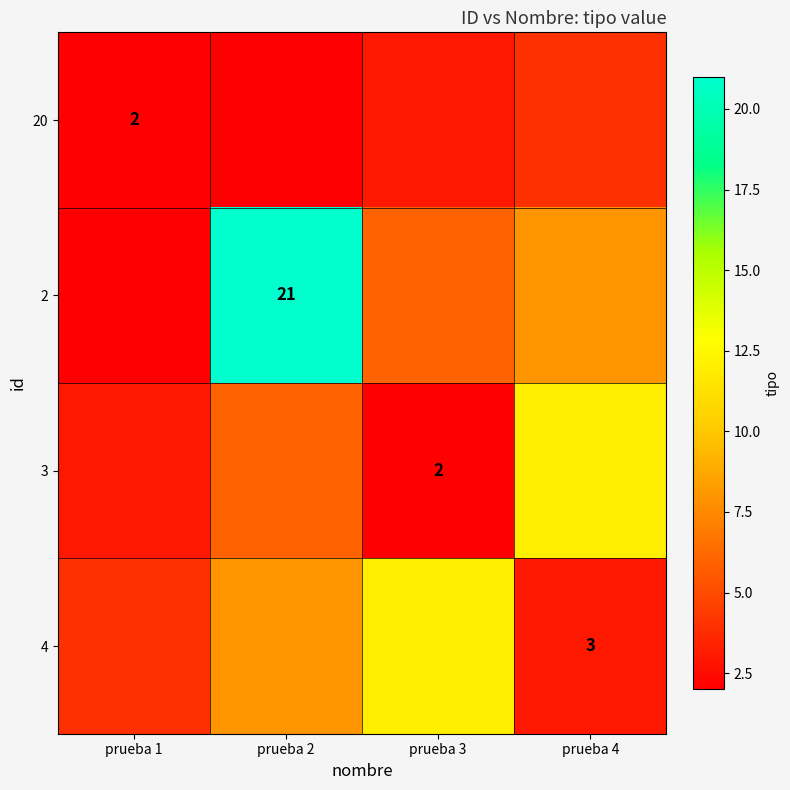

The value of 4 at prueba 4 is 3. True or false?

True